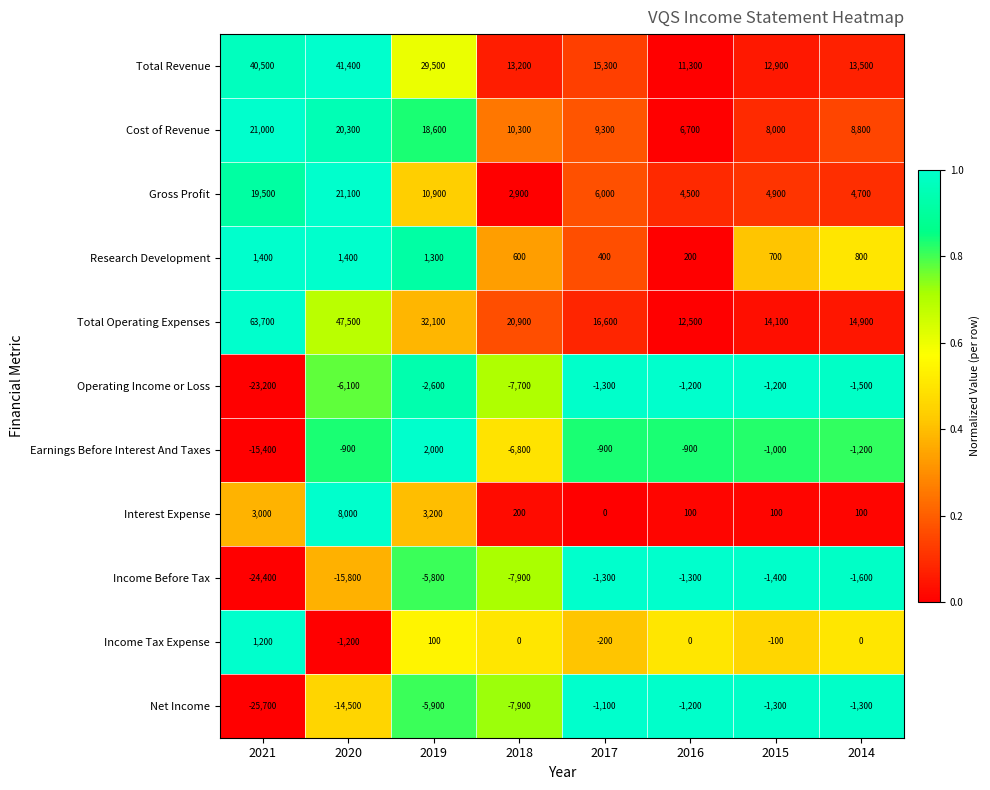

What is the difference between the Total Revenue values at 2017 and 2015?

2400